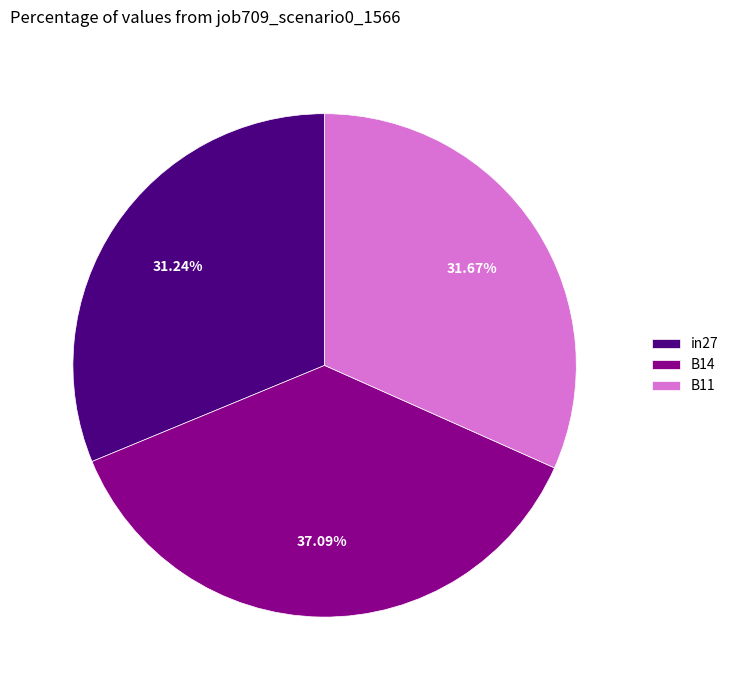

How many segments does this pie chart have?

3